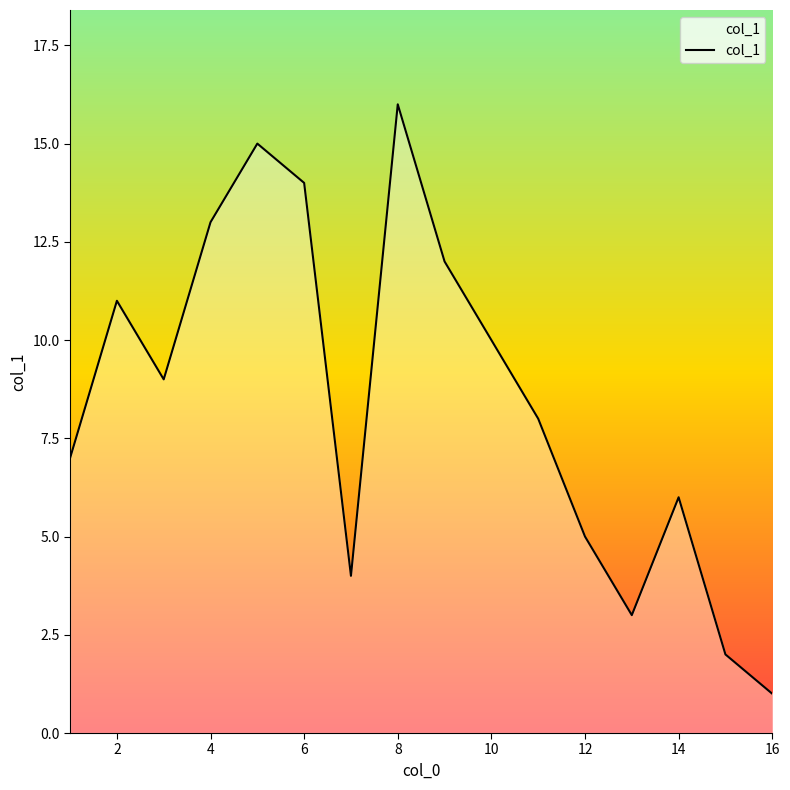

True or false: the data has more than 2 interior local peaks.

True